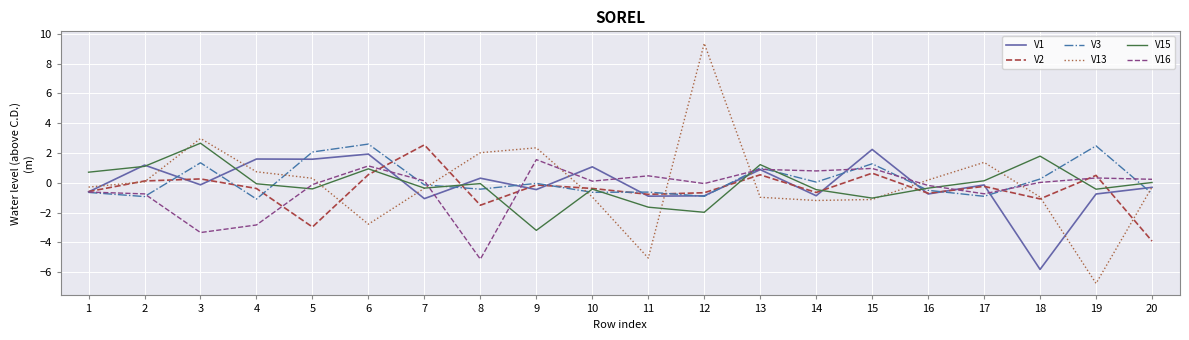

Which series has the widest spread of values?

V13